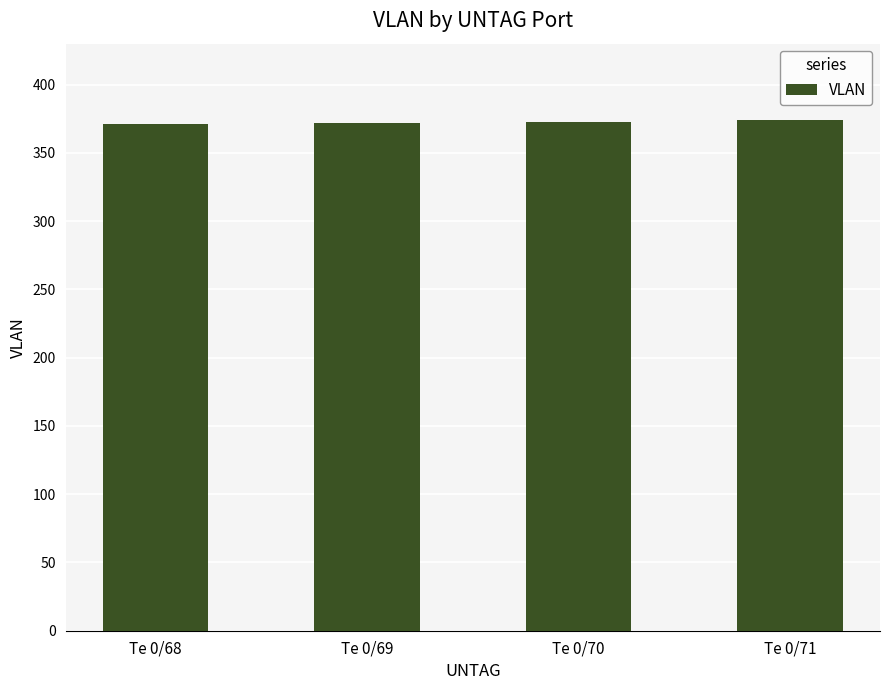

What is the ratio of the value at Te 0/71 to the value at Te 0/69?

1.0